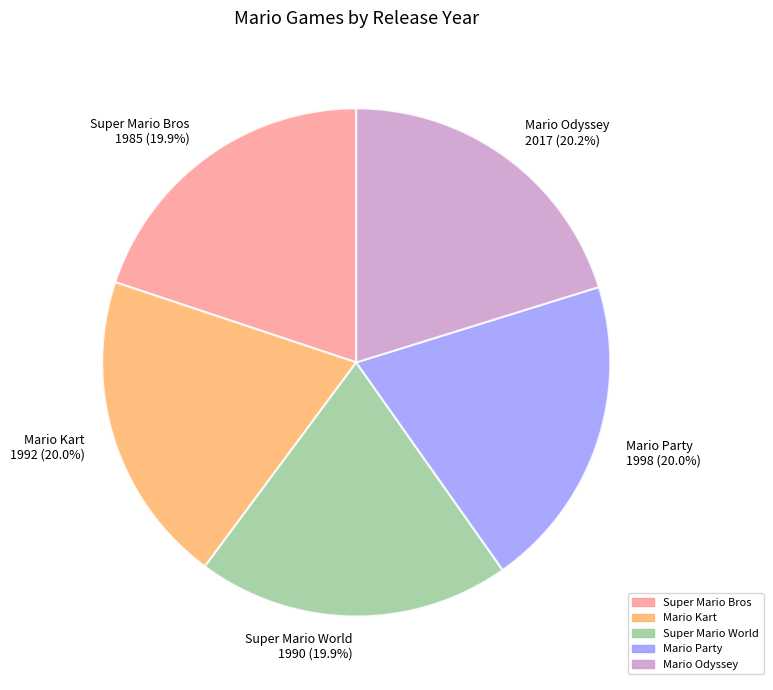

What percentage is NOT represented by Mario Kart?

80.0%